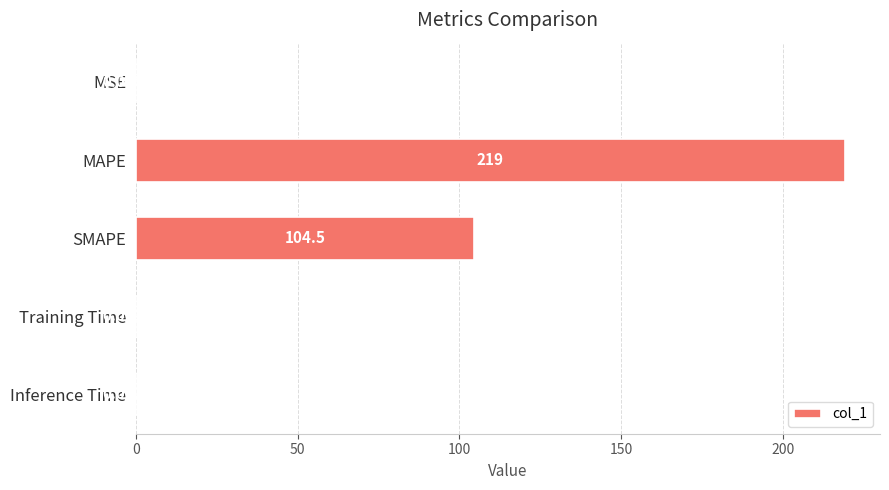

At which label is the value closest to 109?

SMAPE